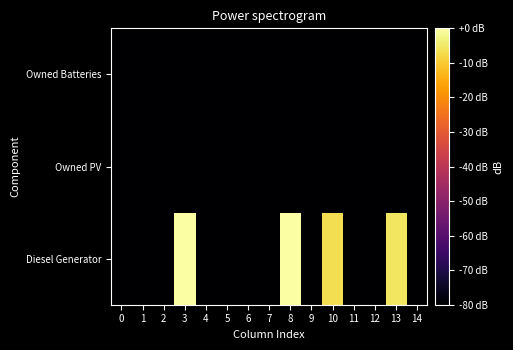

Reading left to right, list all the values displayed in this chart.

Diesel Generator: 0=-157.1	1=-157.1	2=-157.1	3=-0.0	4=-157.1	5=-157.1	6=-157.1	7=-157.1	8=-0.0	9=-157.1	10=-6.8	11=-157.1	12=-157.1	13=-5.3	14=-157.1
Owned PV: 0=-157.1	1=-157.1	2=-157.1	3=-157.1	4=-157.1	5=-157.1	6=-157.1	7=-157.1	8=-157.1	9=-157.1	10=-157.1	11=-157.1	12=-157.1	13=-157.1	14=-157.1
Owned Batteries: 0=-157.1	1=-157.1	2=-157.1	3=-157.1	4=-157.1	5=-157.1	6=-157.1	7=-157.1	8=-157.1	9=-157.1	10=-157.1	11=-157.1	12=-157.1	13=-157.1	14=-157.1